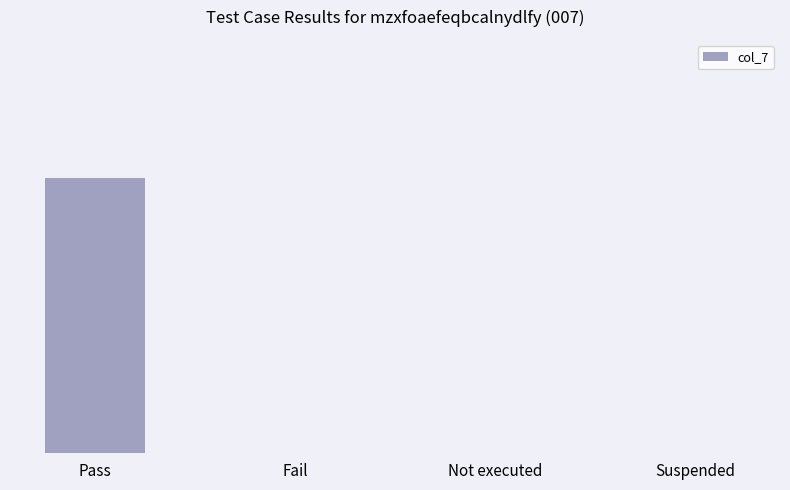

List the labels in order of value, largest first.

Pass, Fail, Not executed, Suspended